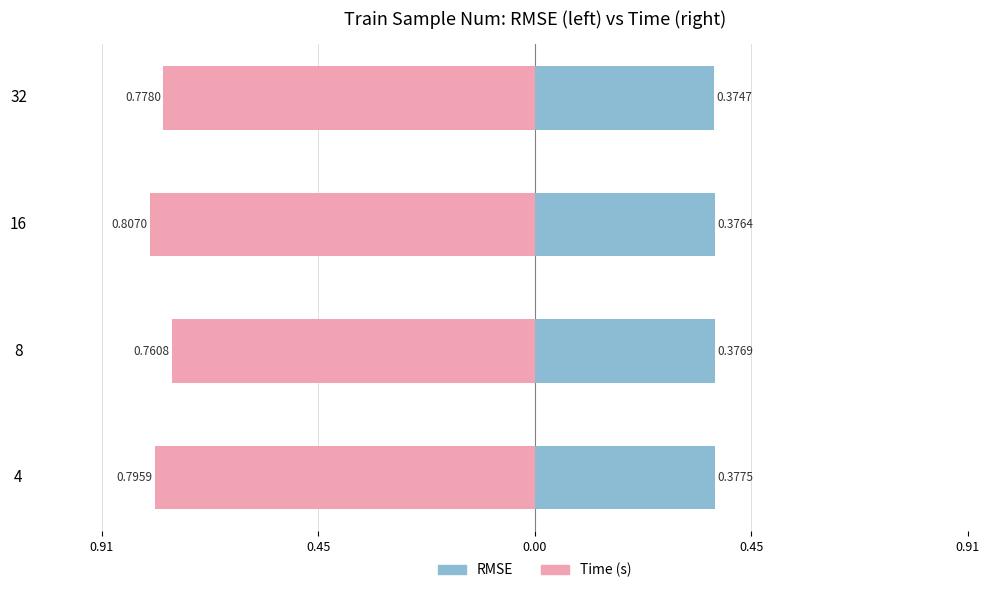

True or false: time has a value of -1.3 at 4.

False